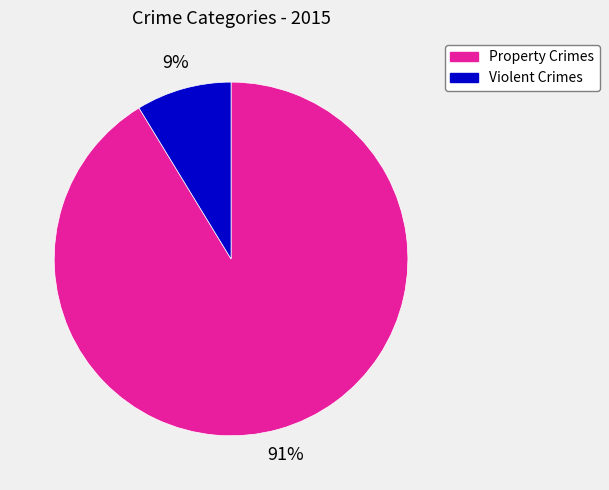

Do Property Crimes and Violent Crimes together represent more than half of the pie?

Yes